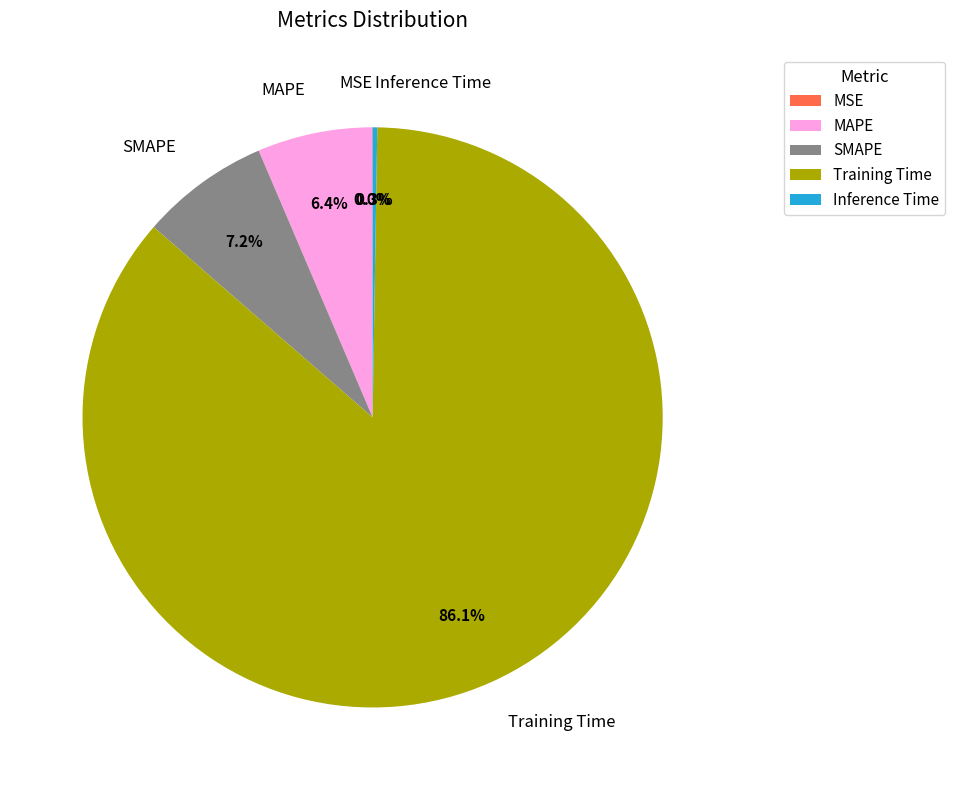

Which slice is the largest?

Training Time